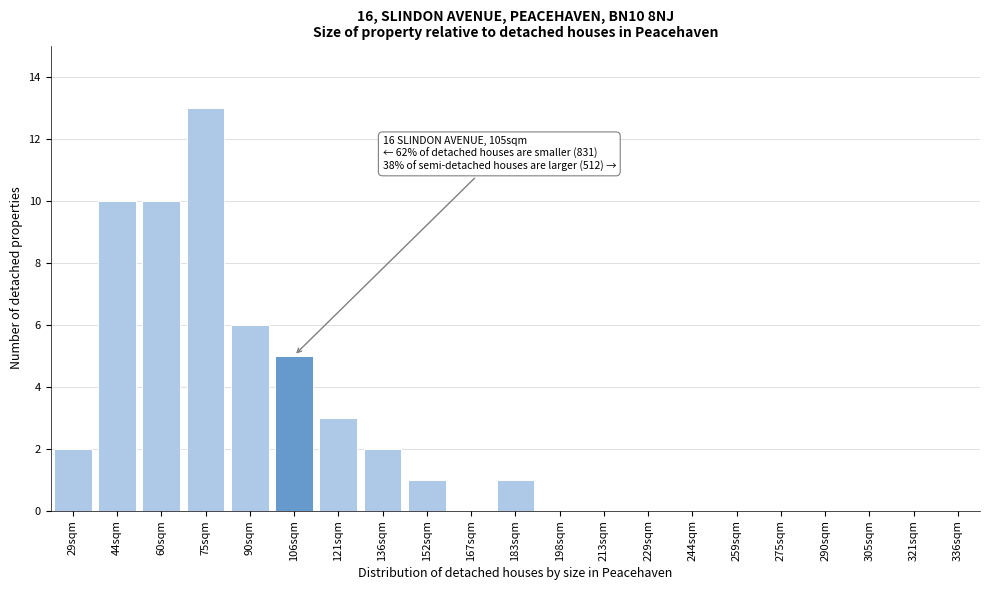

Reading right to left, what are all the values shown in this chart?

336sqm=0	321sqm=0	305sqm=0	290sqm=0	275sqm=0	259sqm=0	244sqm=0	229sqm=0	213sqm=0	198sqm=0	183sqm=1	167sqm=0	152sqm=1	136sqm=2	121sqm=3	106sqm=5	90sqm=6	75sqm=13	60sqm=10	44sqm=10	29sqm=2